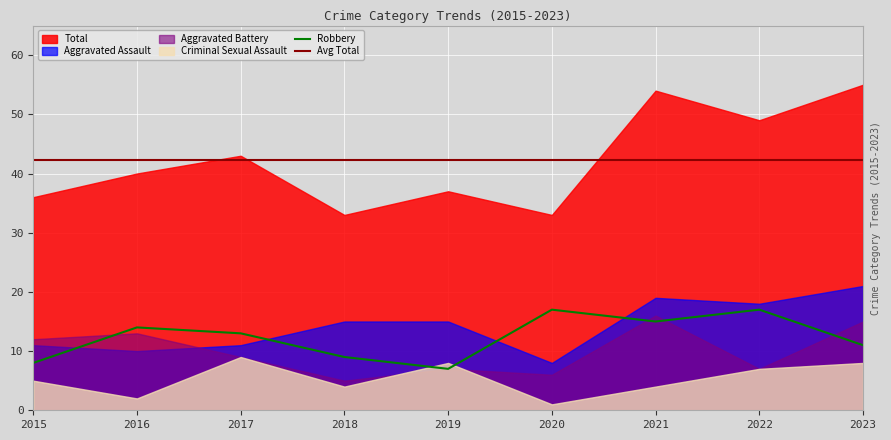

True or false: Aggravated Assault and Total cross at least once.

False